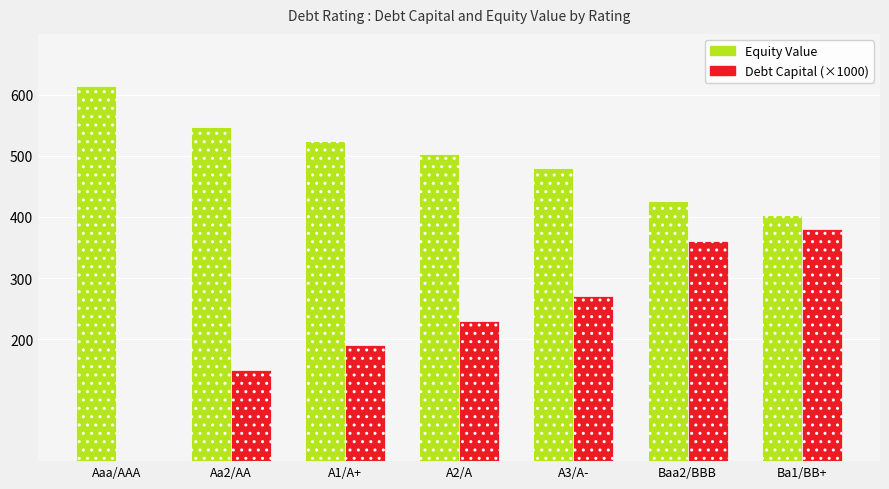

Which series has the largest total across all categories?

Equity Value